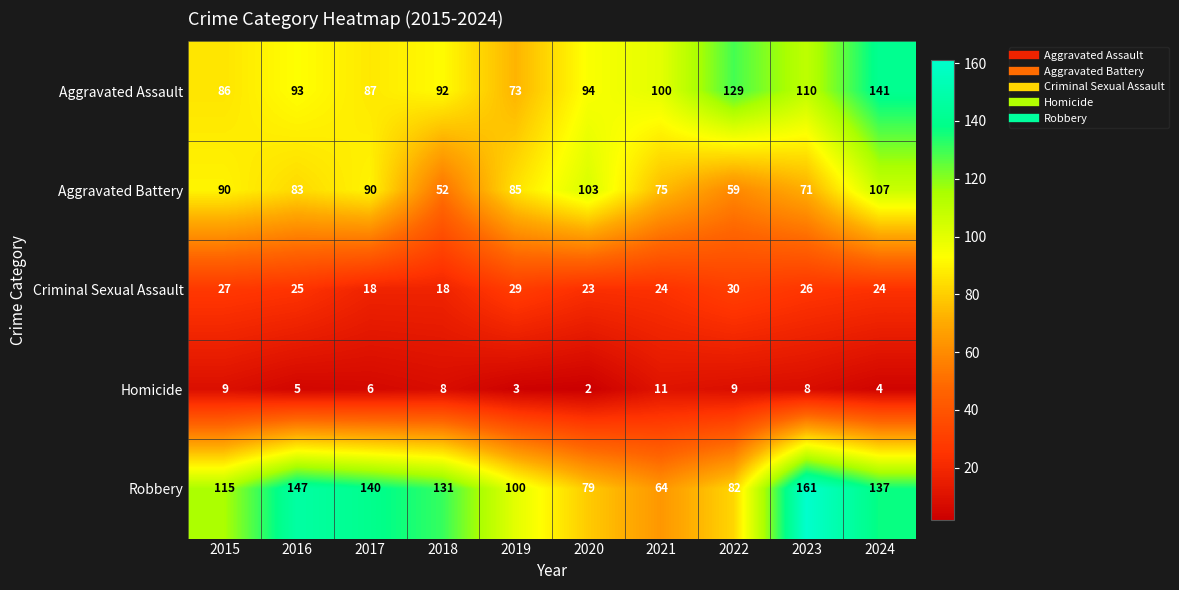

What value does the Robbery series have at 2019, to the nearest 10?

100